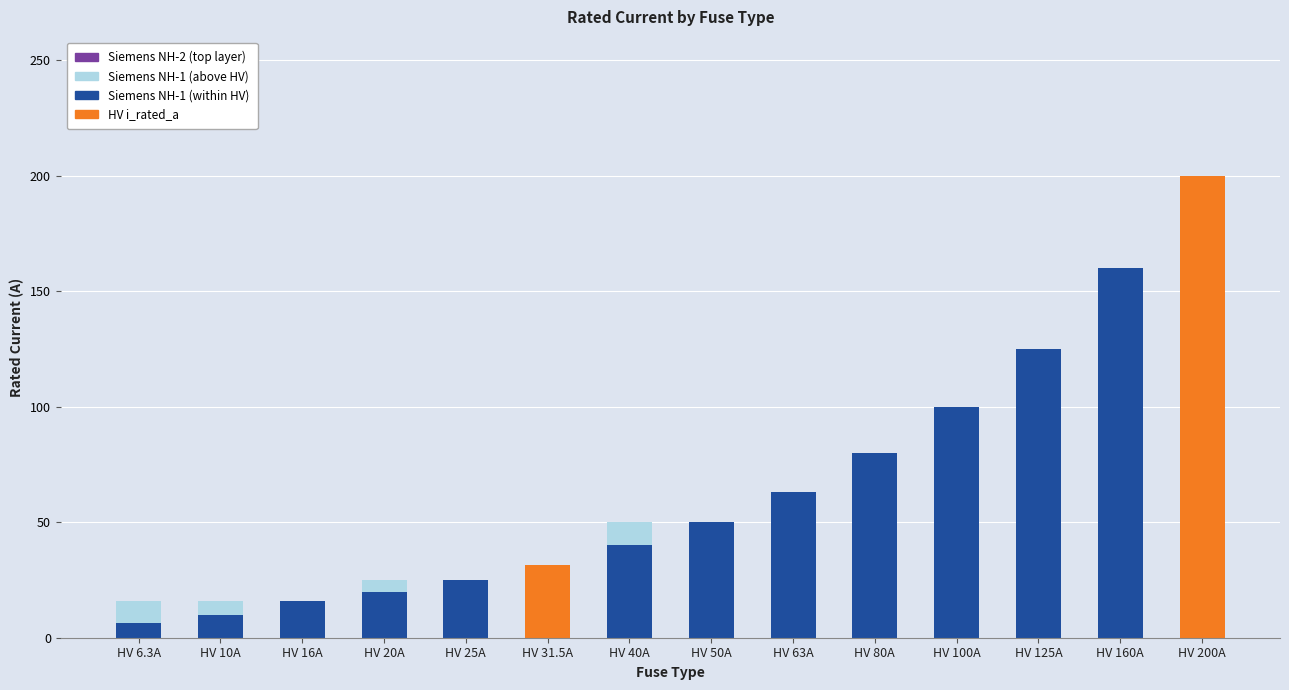

List the series in order of their peak value, highest first.

HV i_rated_a, Siemens NH-1 (within), Siemens NH-1, Siemens NH-2